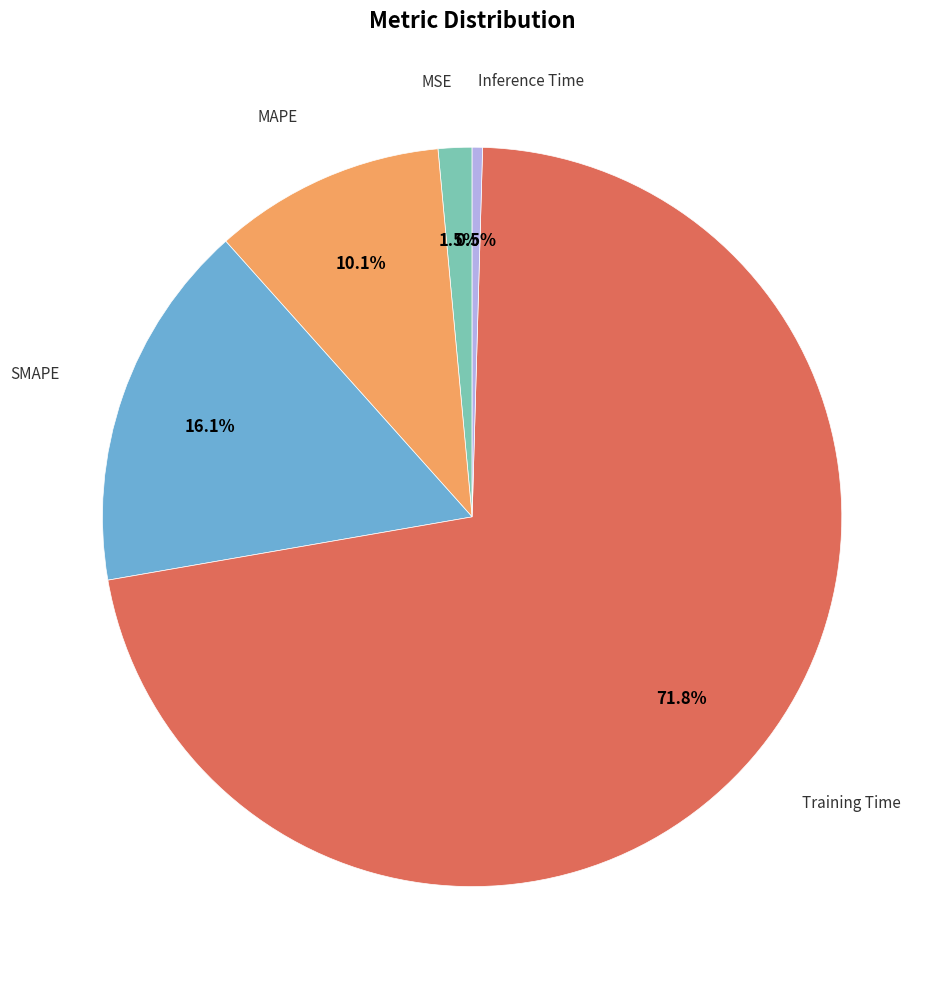

Does any single category account for the majority?

Yes